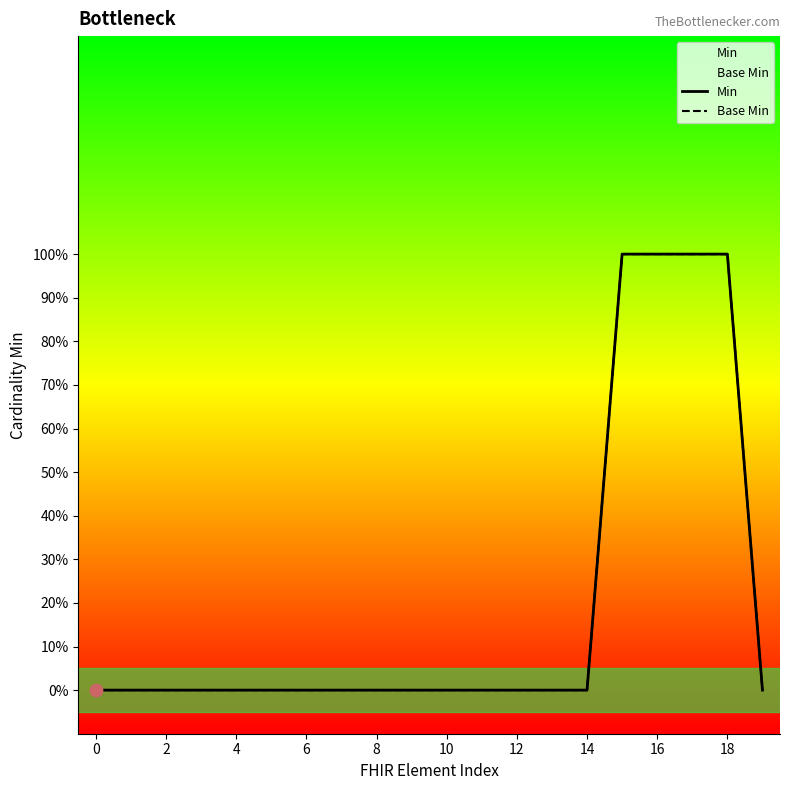

Is the value of Base Min at 13 greater than the value of Min at 11?

No